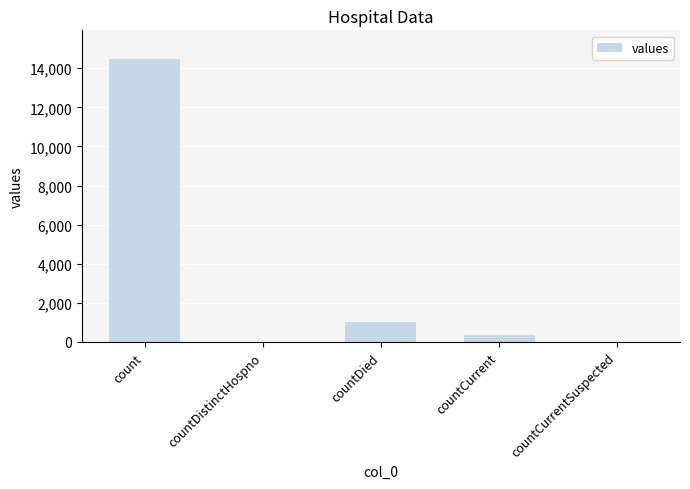

Does the chart contain stacked bars?

No